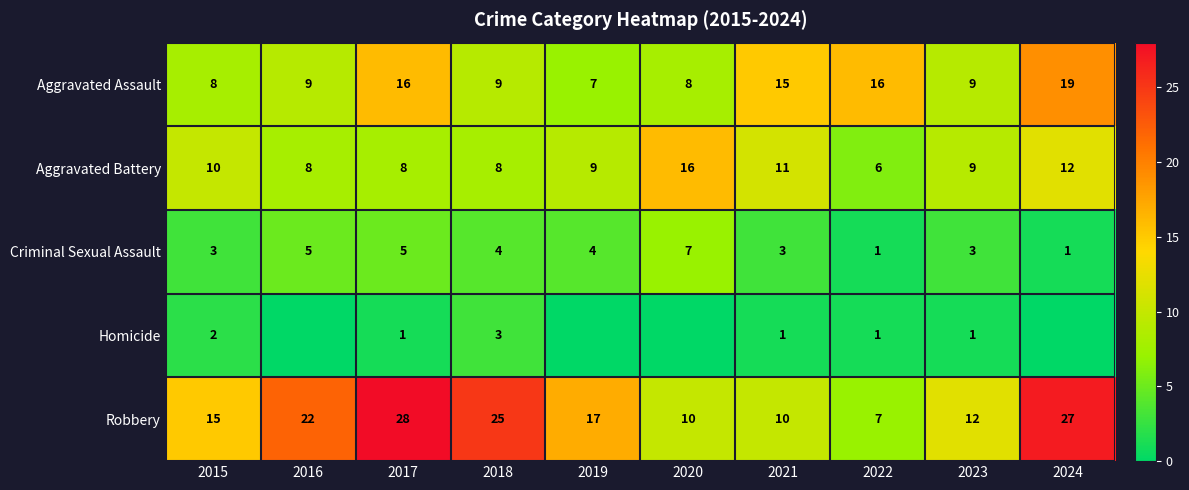

Which has a higher value, 2022 or 2016?

2022